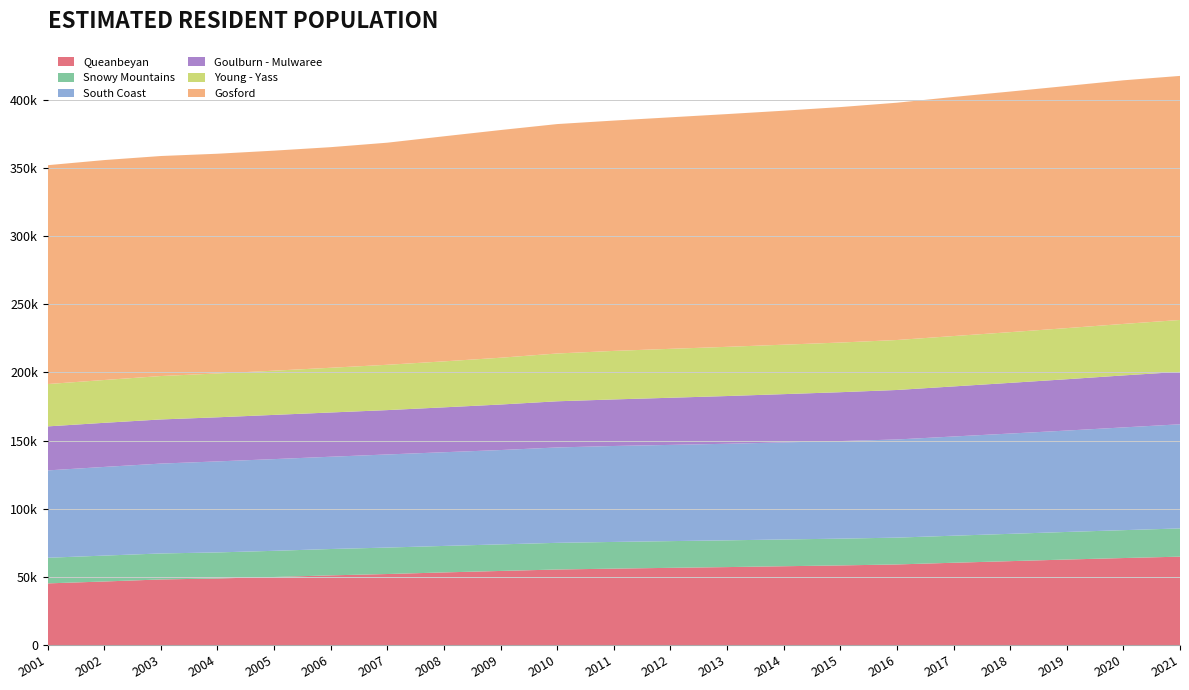

Reading right to left, extract all data points from this chart.

Queanbeyan: 2021=64850	2020=63817	2019=62733	2018=61546	2017=60371	2016=59122	2015=58408	2014=57812	2013=57185	2012=56638	2011=56051	2010=55410	2009=54354	2008=53273	2007=52101	2006=51118	2005=49919	2004=48820	2003=48109	2002=46614	2001=45224
Snowy Mountains: 2021=20713	2020=20467	2019=20242	2018=20042	2017=19850	2016=19688	2015=19649	2014=19643	2013=19632	2012=19607	2011=19595	2010=19577	2009=19501	2008=19440	2007=19413	2006=19337	2005=19205	2004=19128	2003=19084	2002=19005	2001=18810
South Coast: 2021=76417	2020=75396	2019=74393	2018=73591	2017=72793	2016=72019	2015=71611	2014=71213	2013=70871	2012=70609	2011=70407	2010=69989	2009=69214	2008=68762	2007=68319	2006=67708	2005=67299	2004=66787	2003=65941	2002=65063	2001=64093
Goulburn - Mulwaree: 2021=38471	2020=38157	2019=37669	2018=37193	2017=36749	2016=36320	2015=35853	2014=35430	2013=35019	2012=34590	2011=34158	2010=33880	2009=33412	2008=32938	2007=32548	2006=32474	2005=32449	2004=32373	2003=32389	2002=32373	2001=32299
Young - Yass: 2021=38071	2020=37783	2019=37505	2018=37212	2017=36958	2016=36666	2015=36438	2014=36288	2013=36101	2012=35902	2011=35617	2010=35070	2009=34333	2008=33732	2007=33259	2006=32810	2005=32442	2004=32177	2003=31856	2002=31411	2001=31071
Gosford: 2021=179100	2020=178769	2019=177703	2018=176553	2017=175451	2016=174137	2015=172780	2014=171694	2013=170795	2012=169885	2011=169018	2010=168351	2009=167081	2008=165153	2007=162975	2006=161885	2005=161462	2004=161223	2003=161458	2002=161388	2001=160596